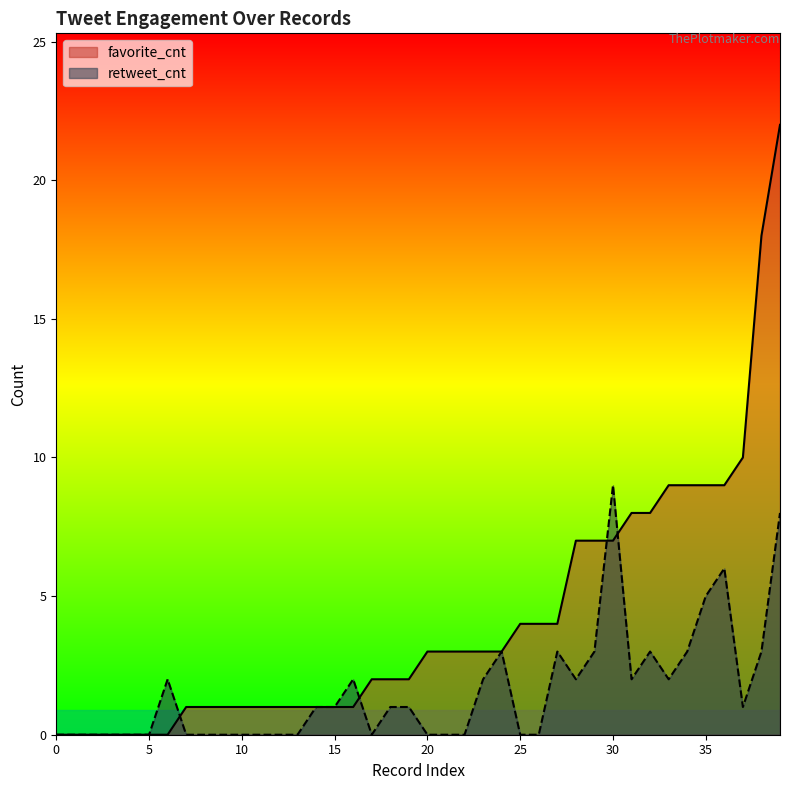

How many retweet_cnt values are between 0 and 3?

36